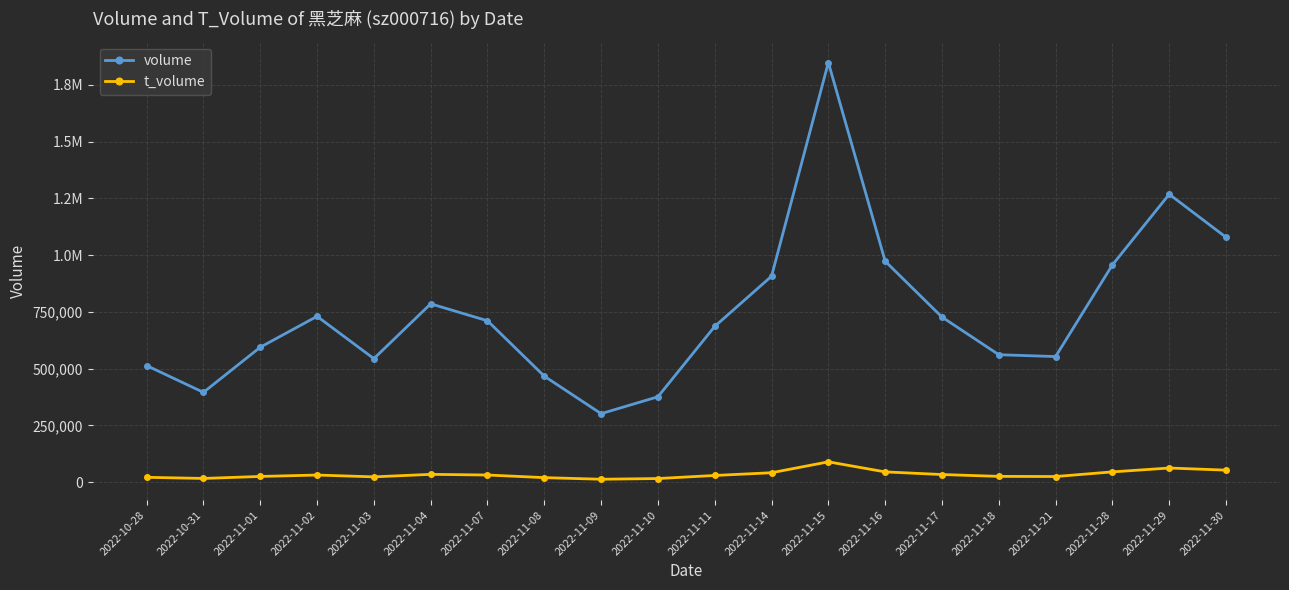

What are all the series names shown in the legend?

volume, t_volume